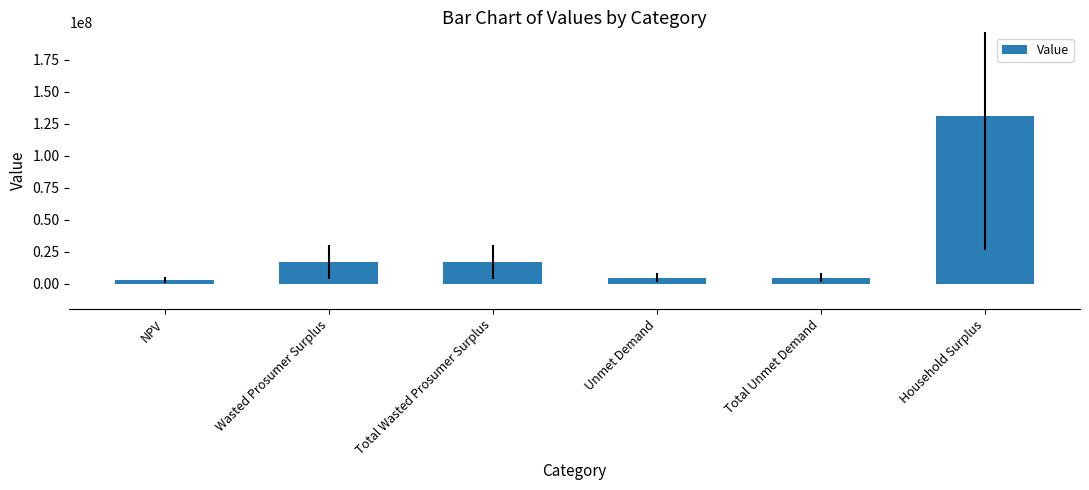

How many bars are there in total?

6